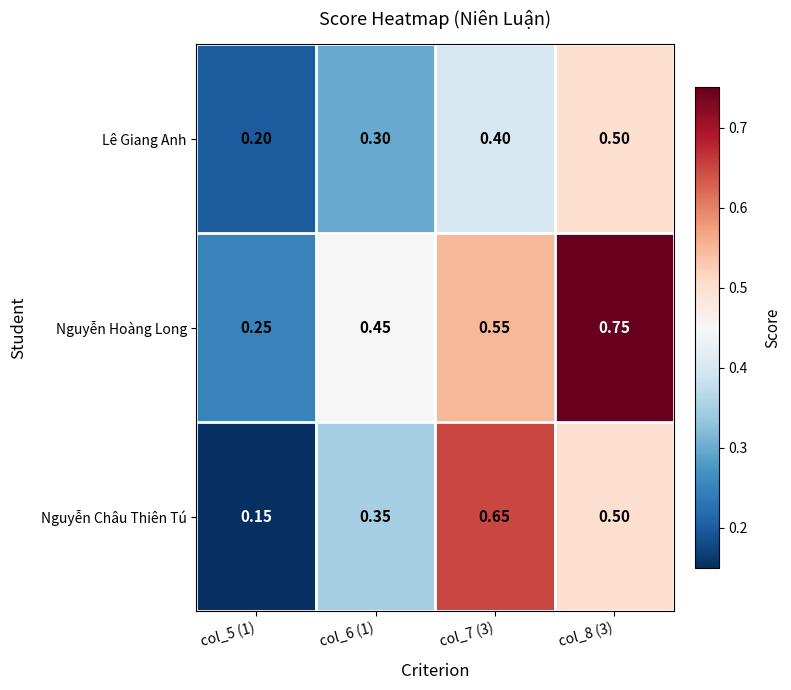

Rank the series at col_6 (1) from highest to lowest value.

Nguyễn Hoàng Long, Nguyễn Châu Thiên Tú, Lê Giang Anh